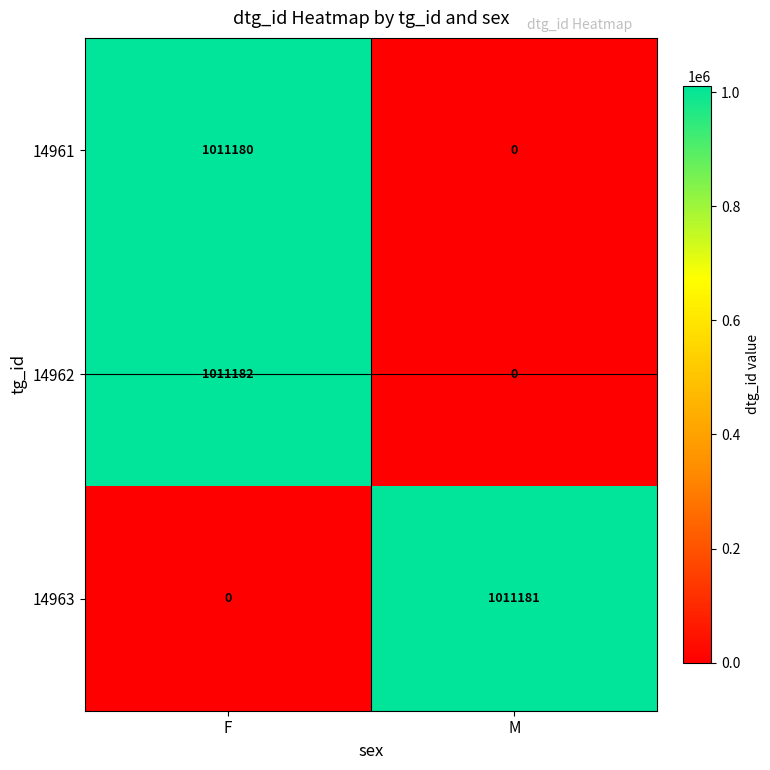

What is the spread (max minus min) of values at F?

1011182